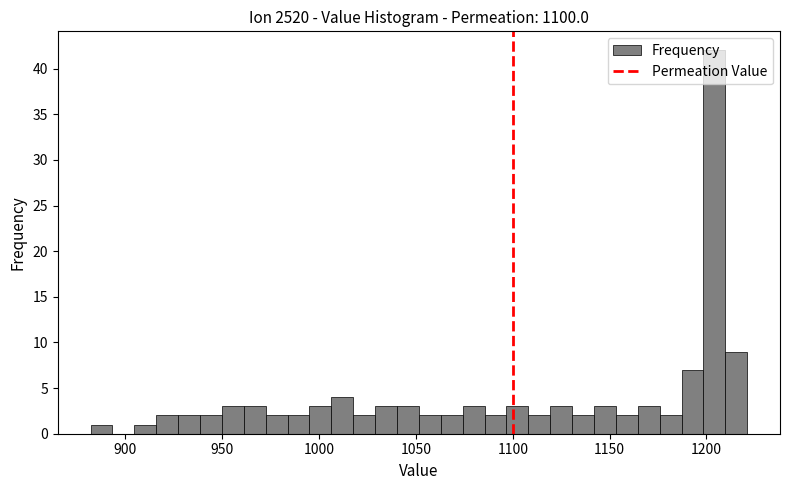

Read against the x-axis, roughly where is the centre of the tallest bar?

1205